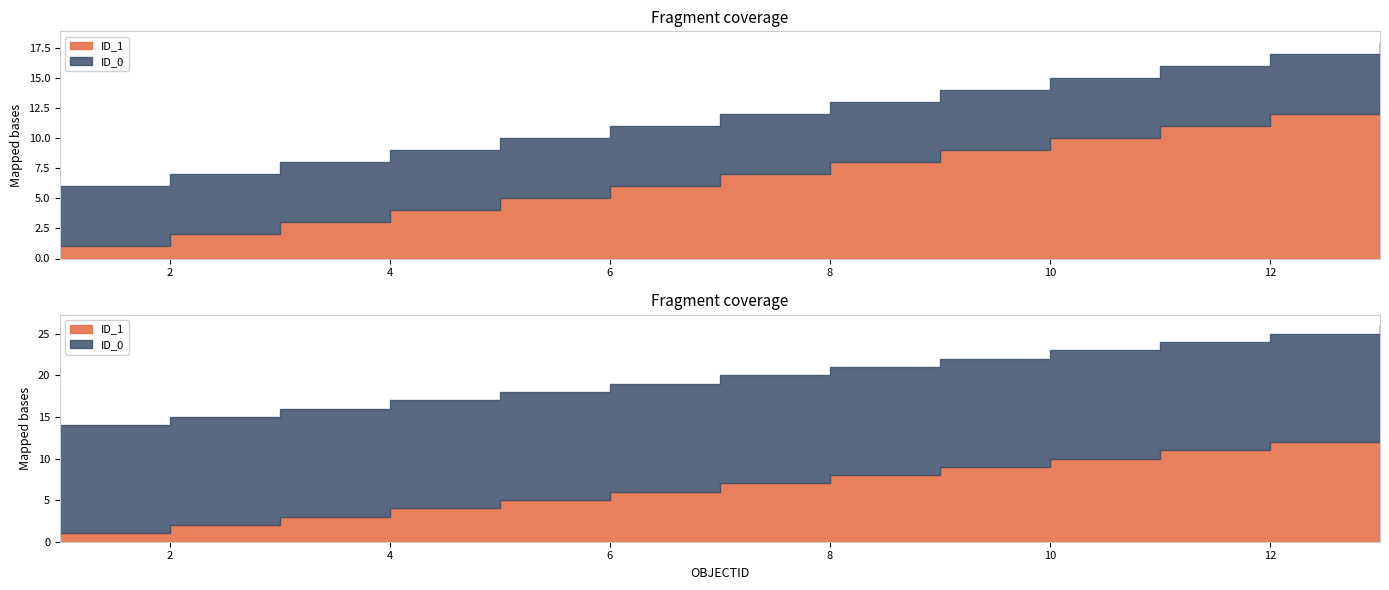

At which category is the sum across all series the highest?

13